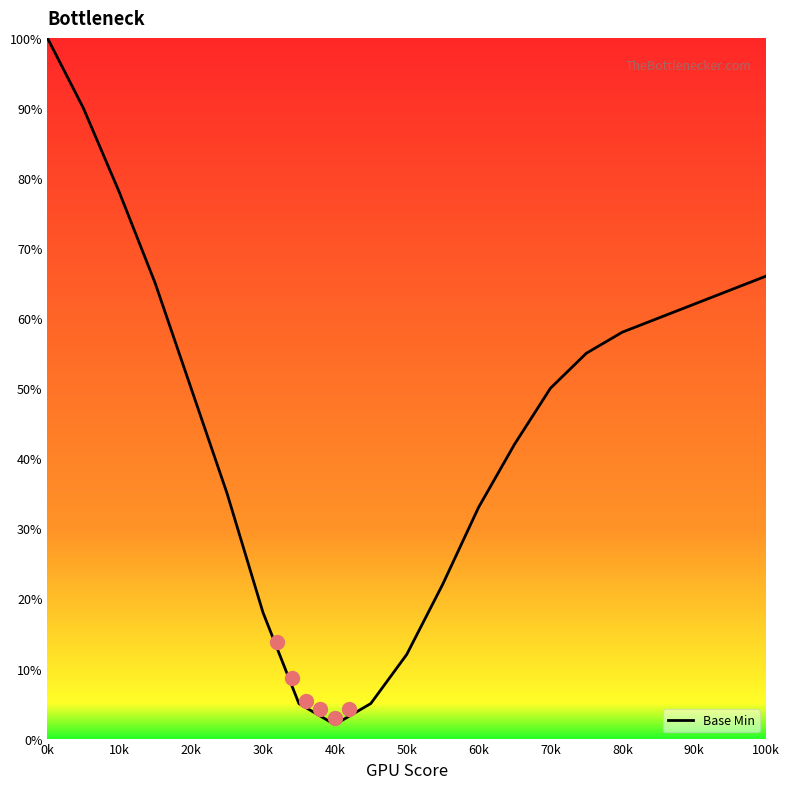

True or false: Base Min has a value of 33 at 10k.

False